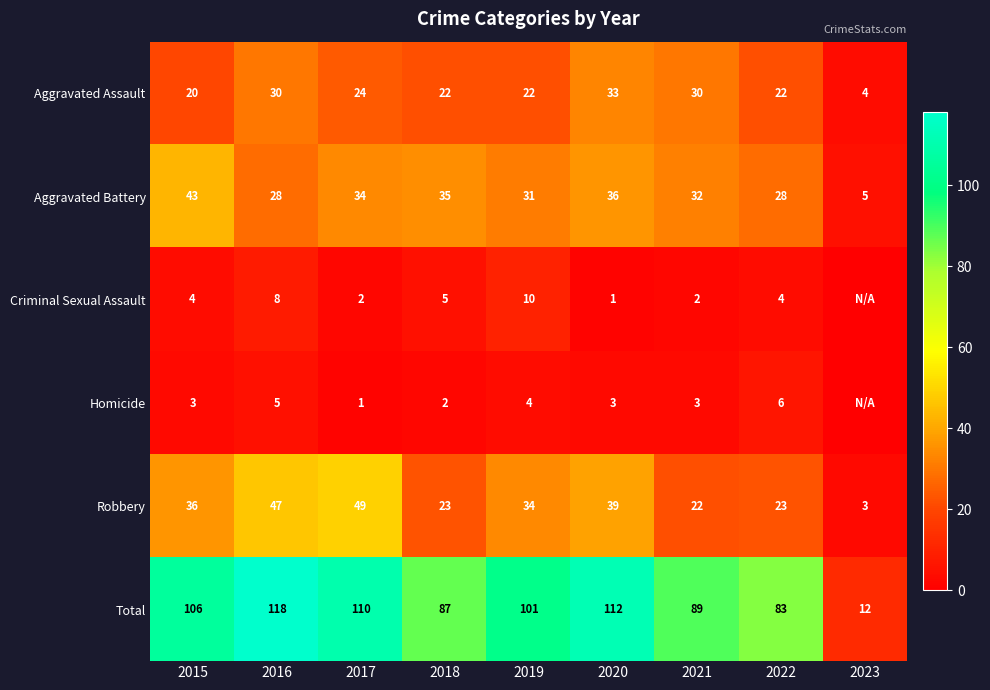

What is the approximate value of Total at 2021, to the nearest 50?

100